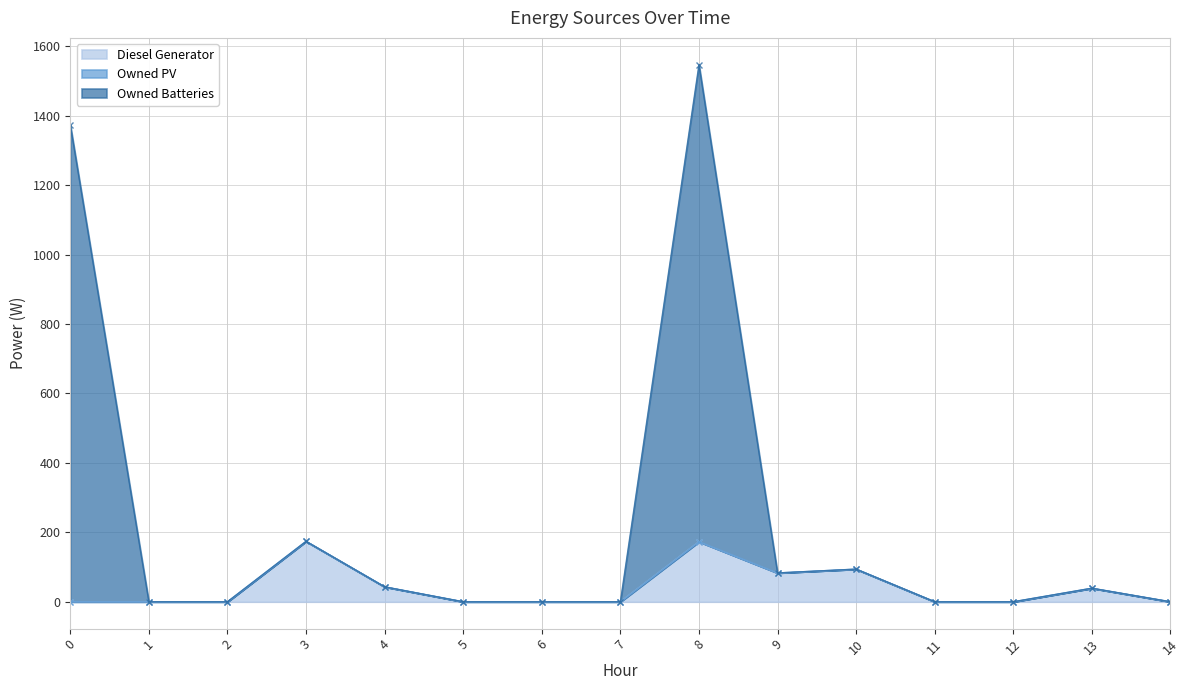

The value of Diesel Generator at 6 is 0. True or false?

True